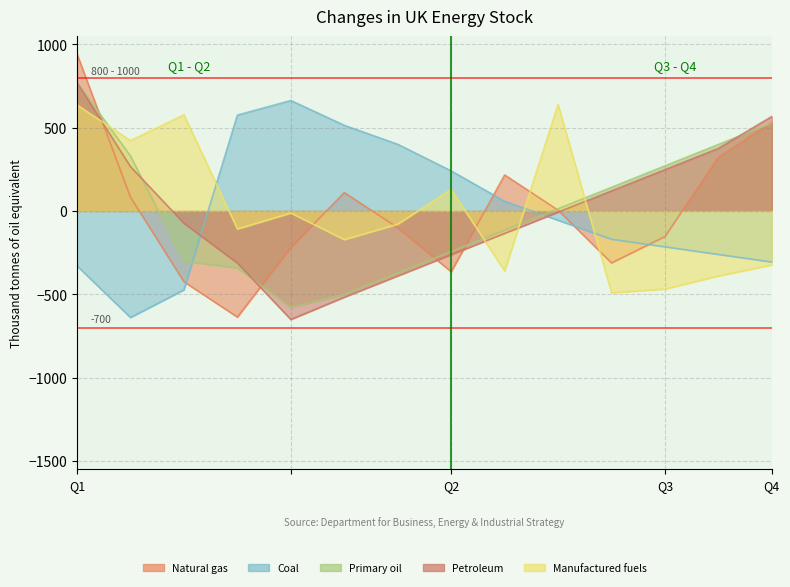

What is the greatest value displayed?

942.4